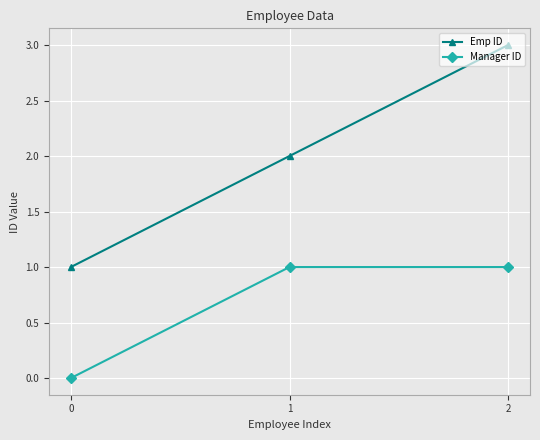

Reading right to left, extract all data points from this chart.

Emp ID: 3	2	1
Manager ID: 1	1	0